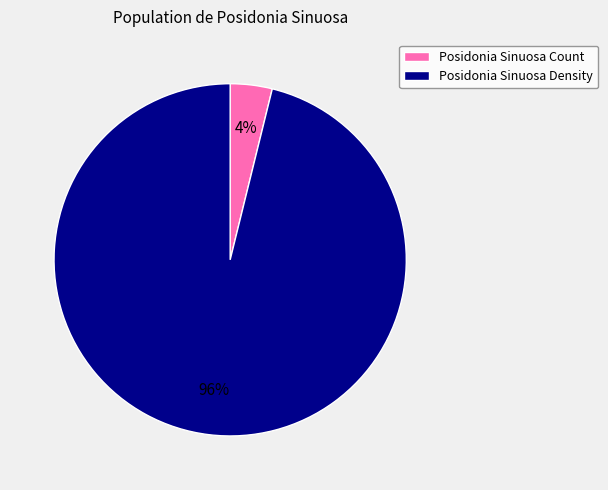

To the nearest percent, what is the average slice percentage?

50%